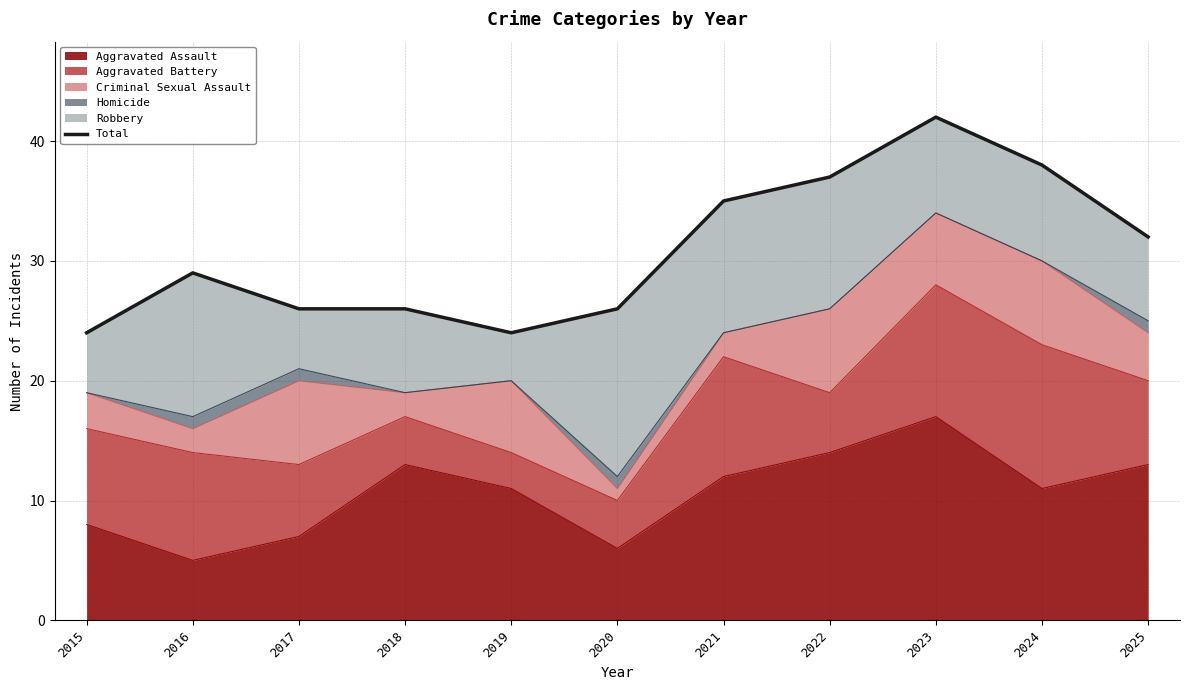

List the labels in order of value, smallest first.

2015, 2019, 2017, 2018, 2020, 2016, 2025, 2021, 2022, 2024, 2023